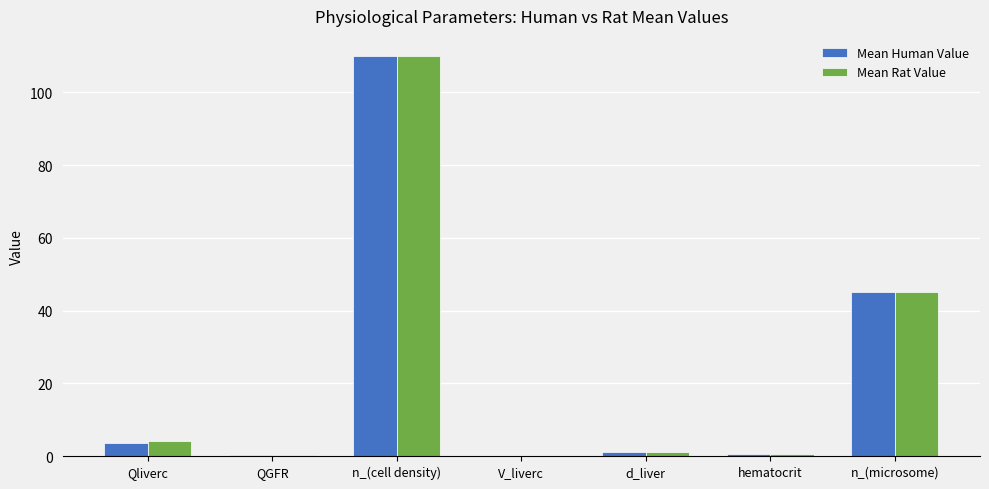

At which category is the sum across all series the highest?

n_(cell density)